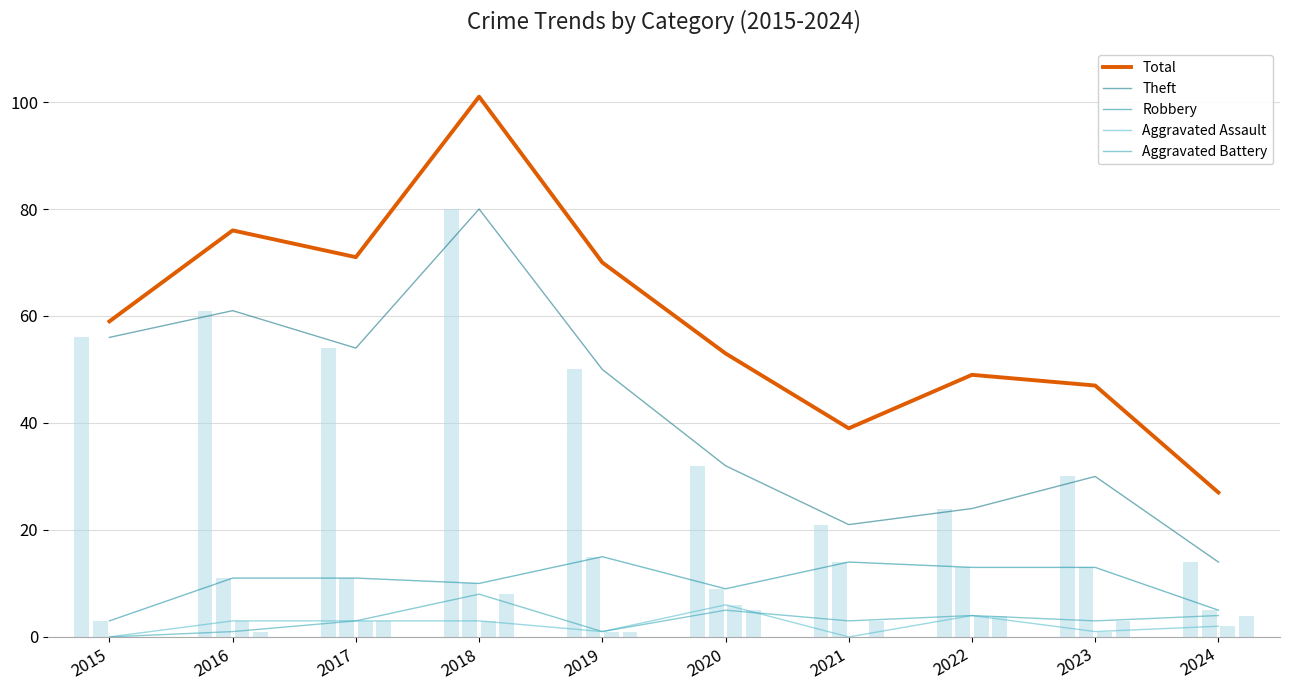

How many data points in Theft are less than 50?

5